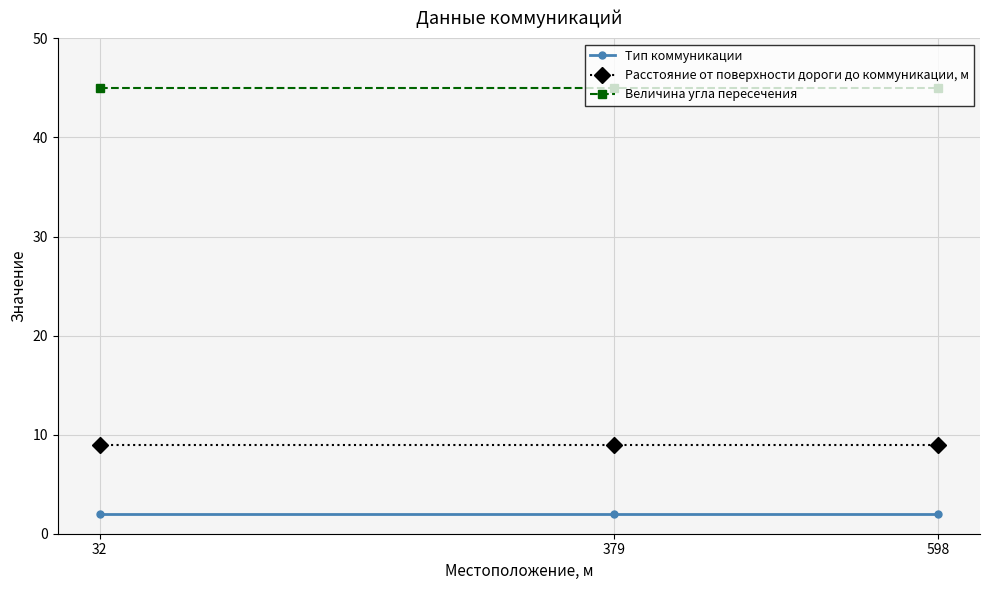

Which series has the largest total across all categories?

Величина угла пересечения